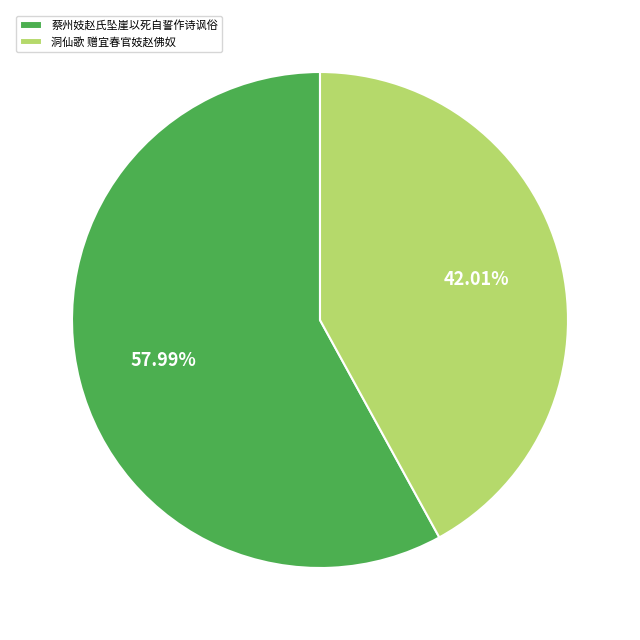

To the nearest percent, what is the average slice percentage?

50%